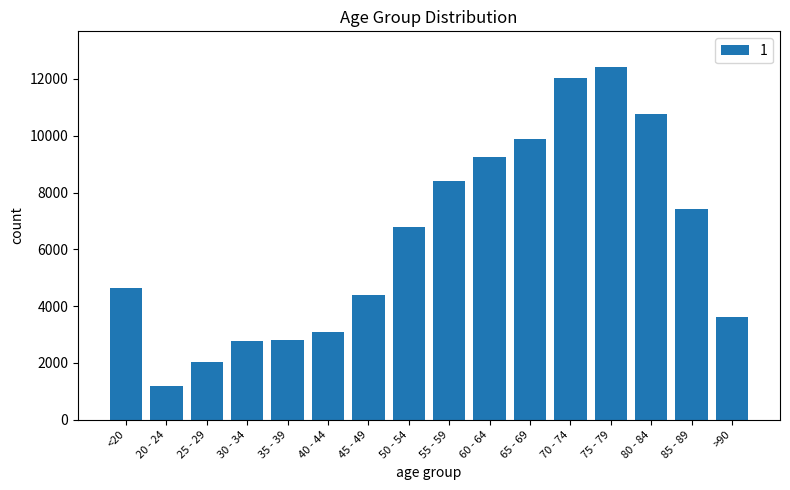

What is the difference between the maximum and minimum values?

11243